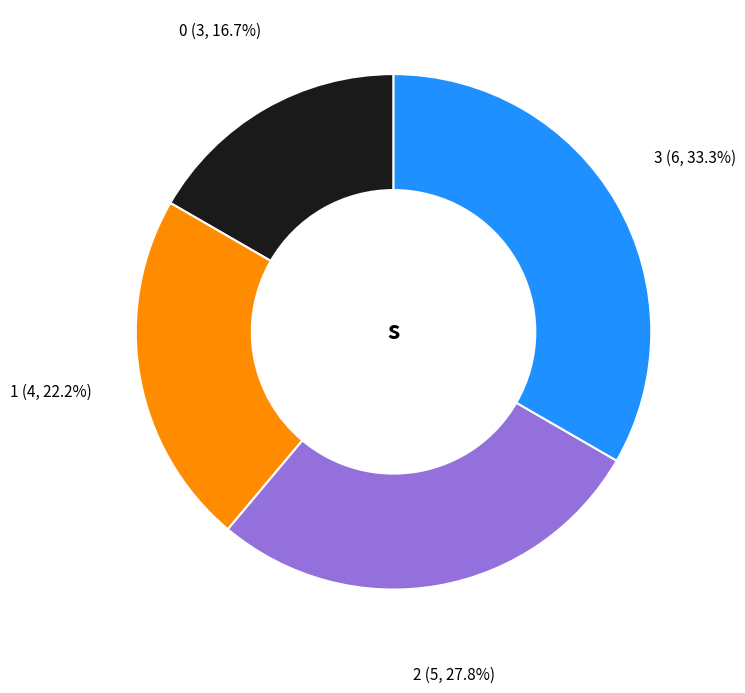

Does any single category account for the majority?

No